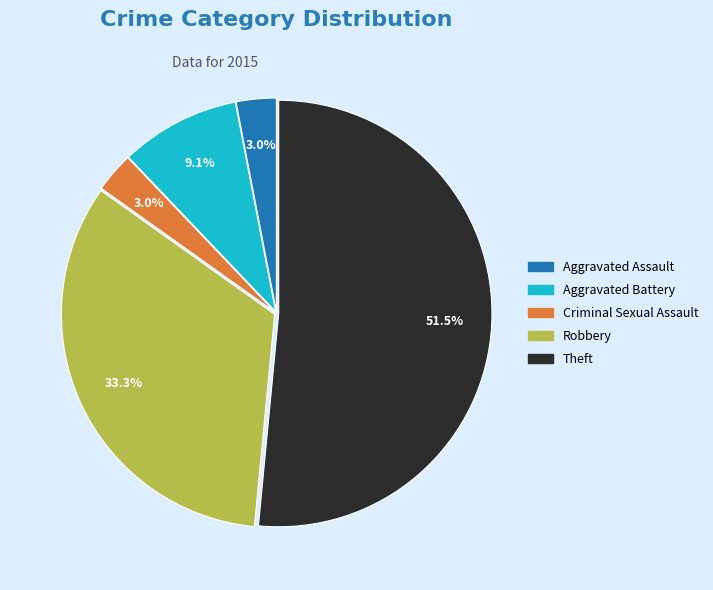

Which slice is the largest?

Theft